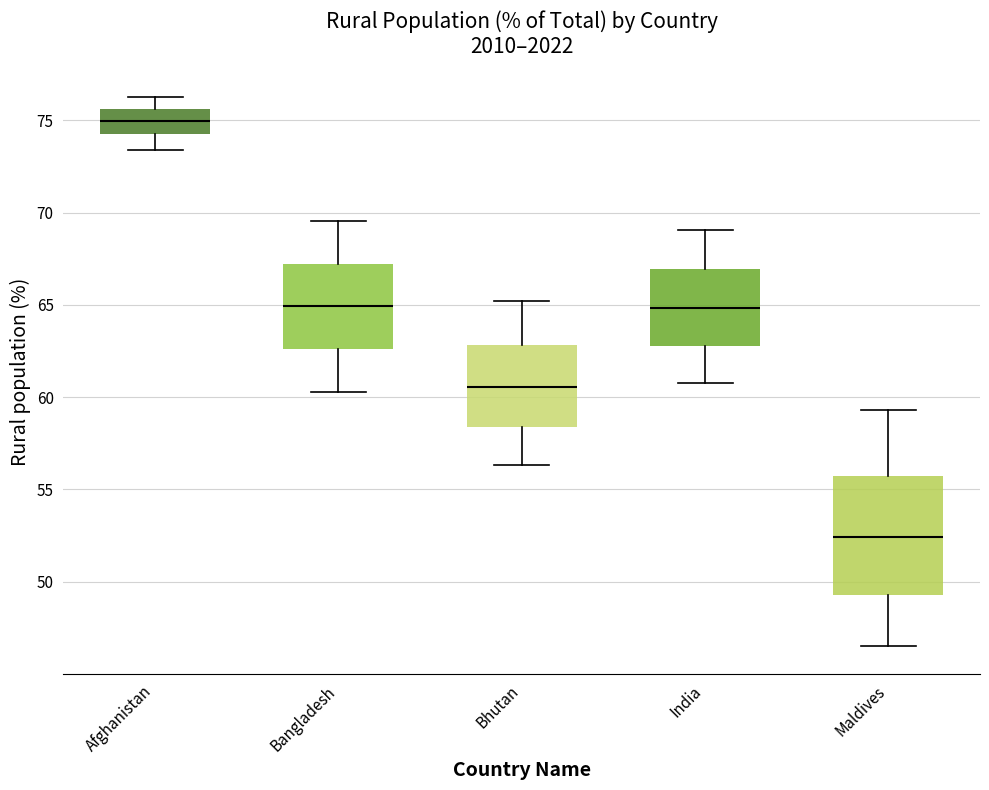

Where is the lower edge of the box for Bhutan on the y-axis? The values are not printed on the chart, so give them approximately, as read against the axis.

58.5